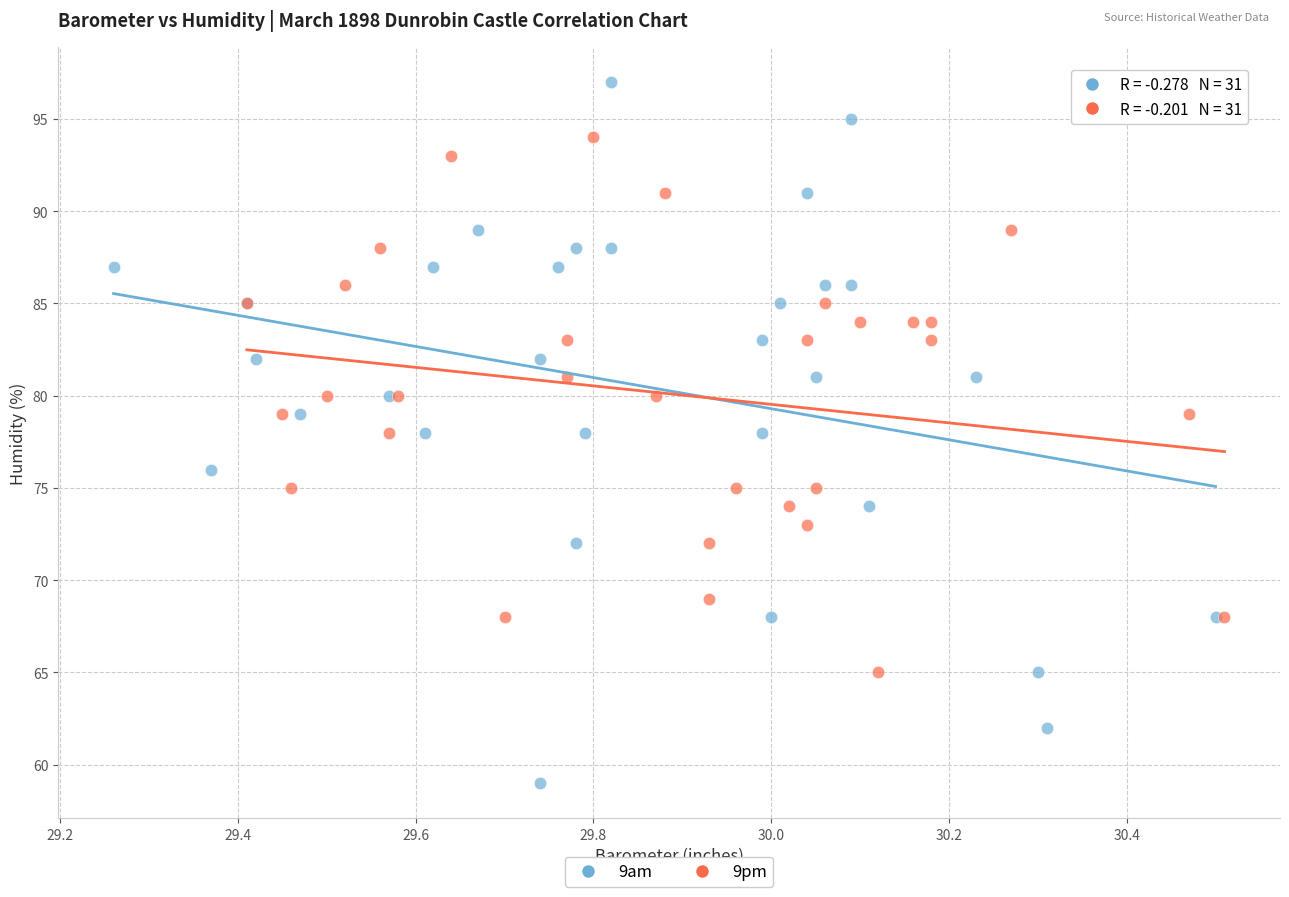

What are all the series names shown in the legend?

9am, 9pm